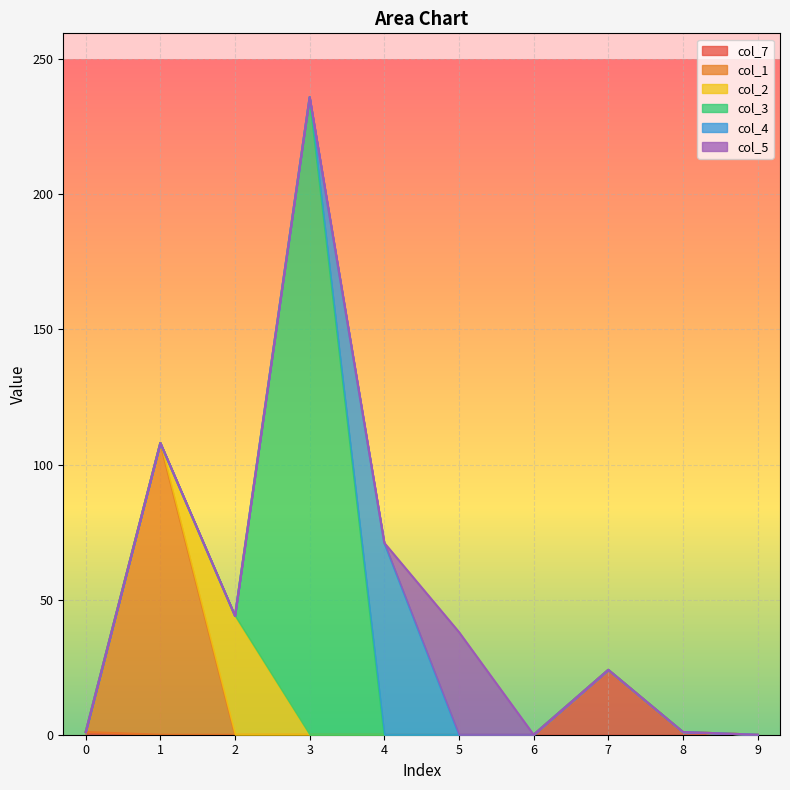

What is the difference between the highest and lowest values at 0?

1